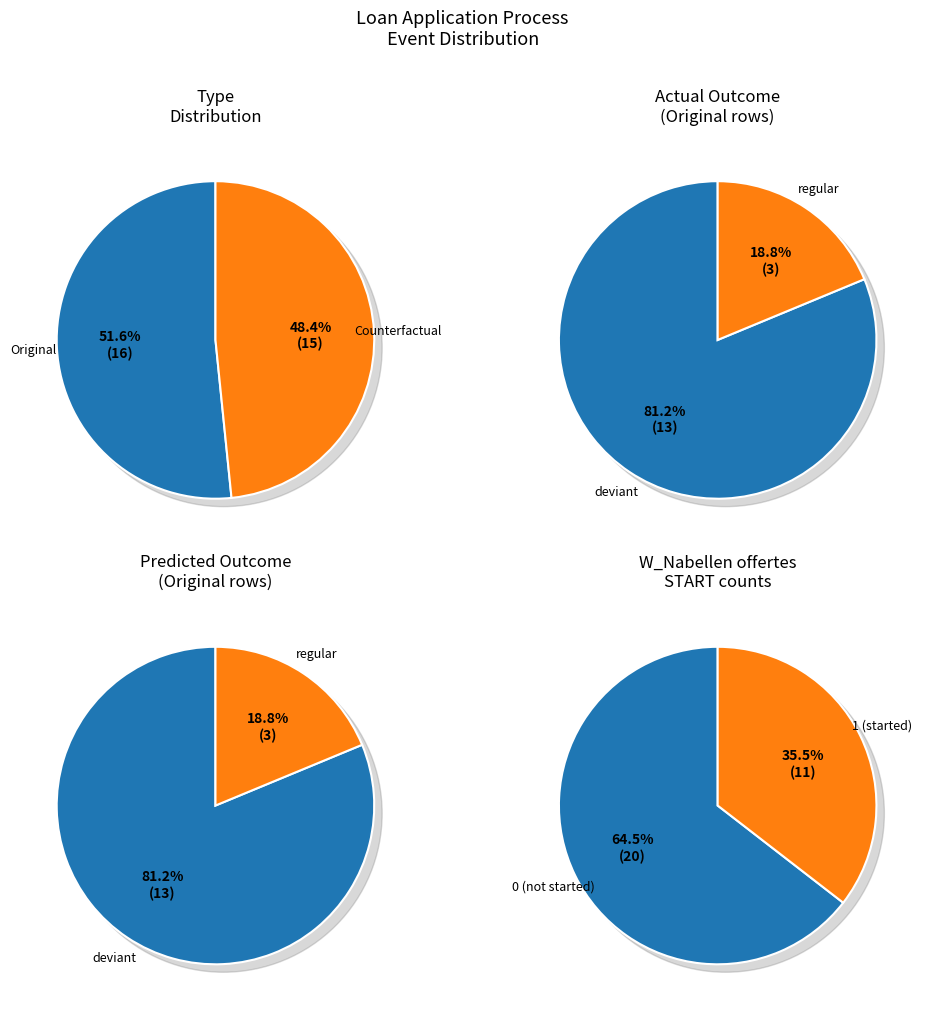

What percentage do Counterfactual and Original together represent?

100.0%